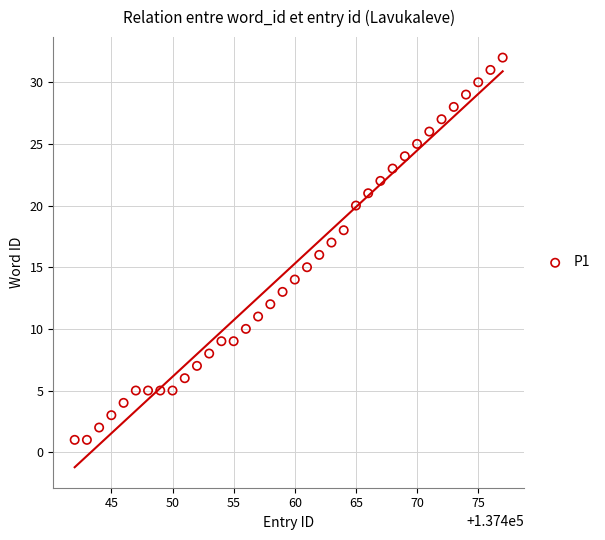

What is the range of Y values (max minus min)?

31